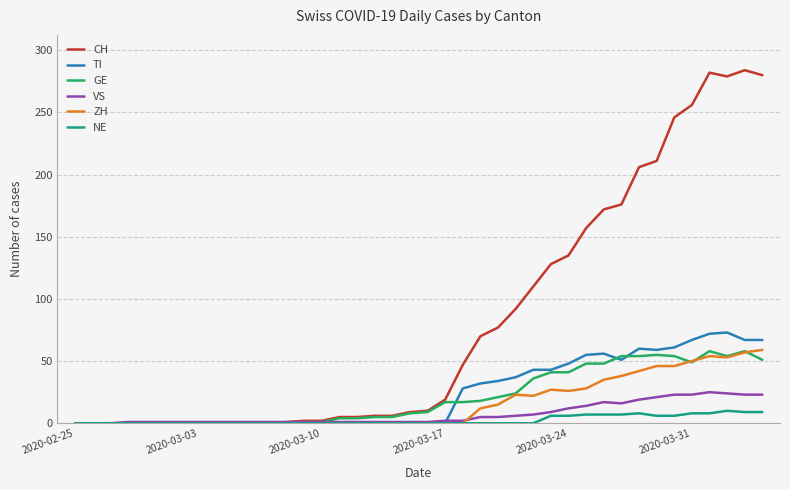

Which series has the largest total across all categories?

CH